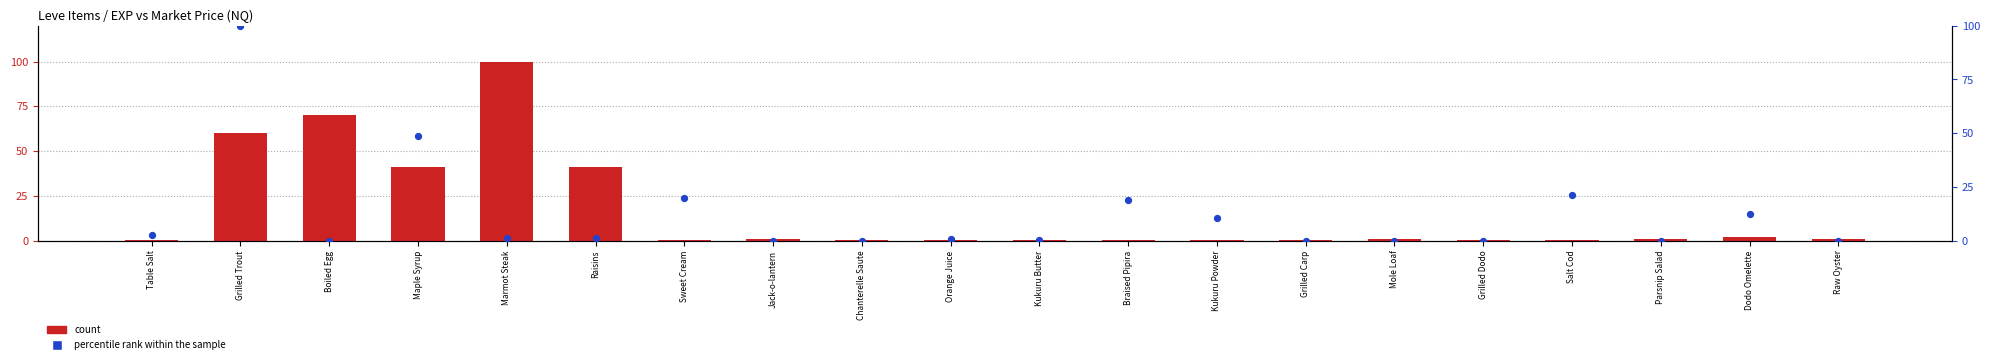

At which category is the sum across all series the highest?

Grilled Trout